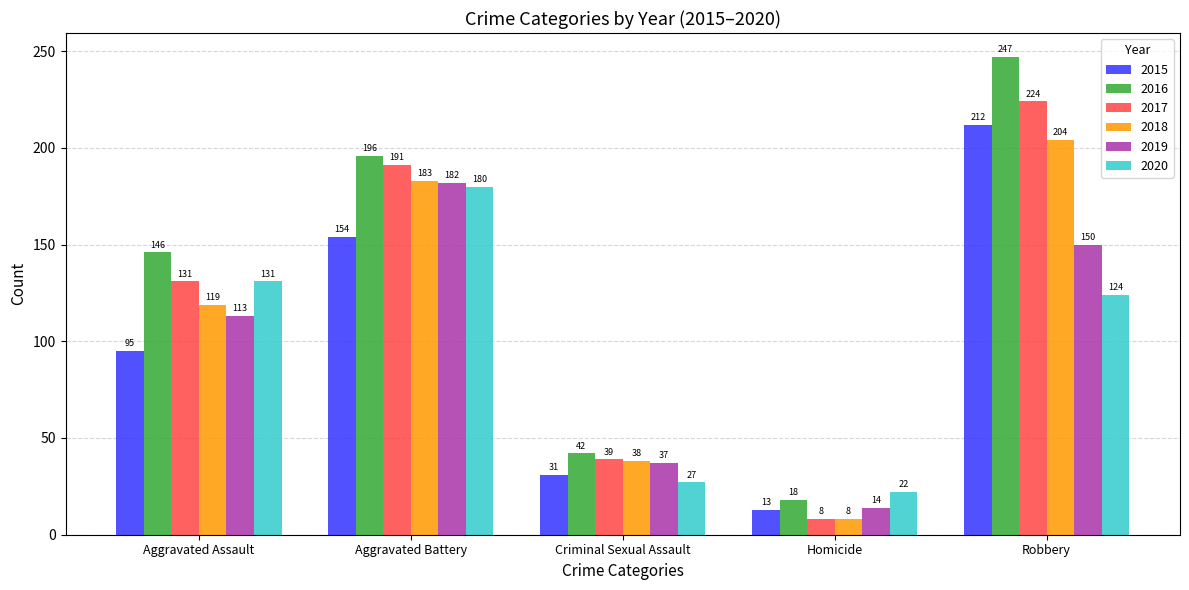

Where is 2019 nearest to the value 98?

Aggravated Assault